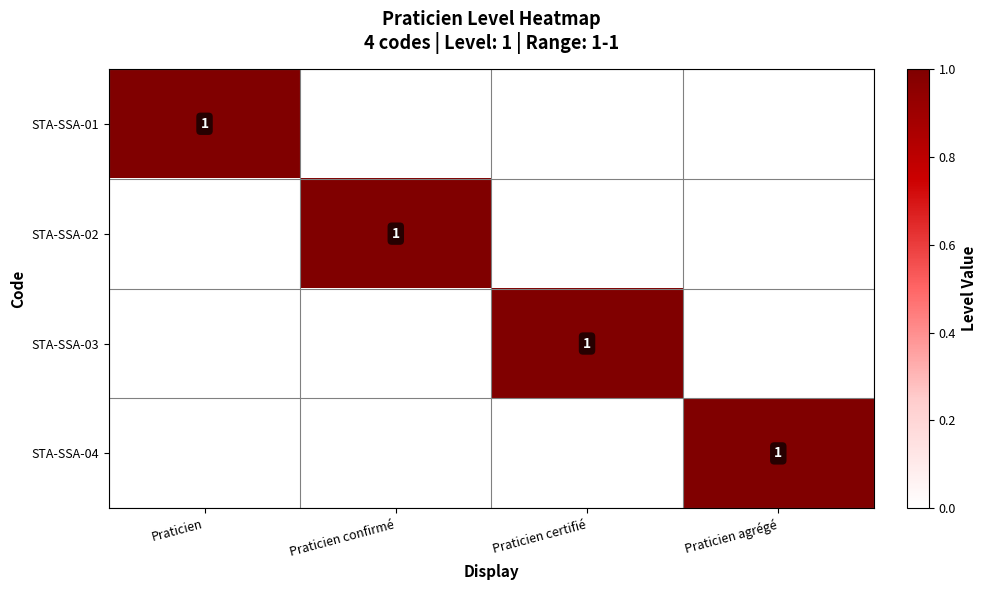

At how many categories does at least one series exceed 0?

4